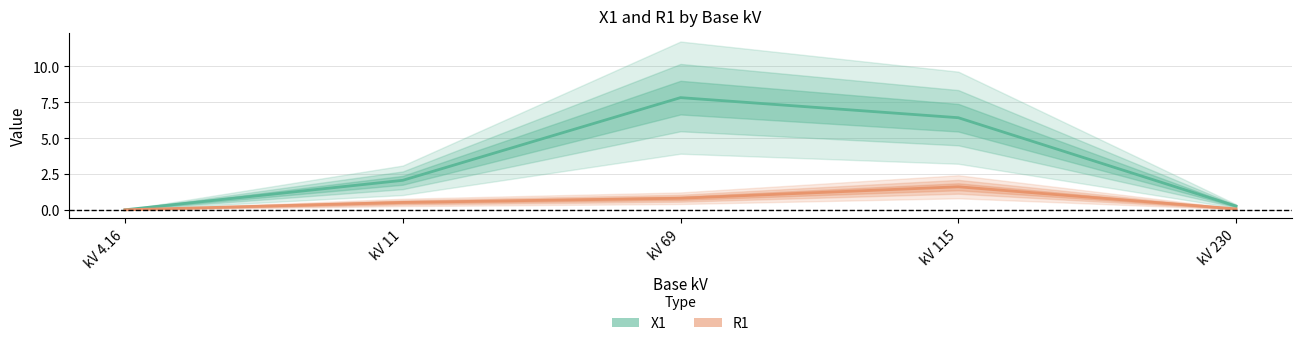

List the series in order of their peak value, lowest first.

R1, X1